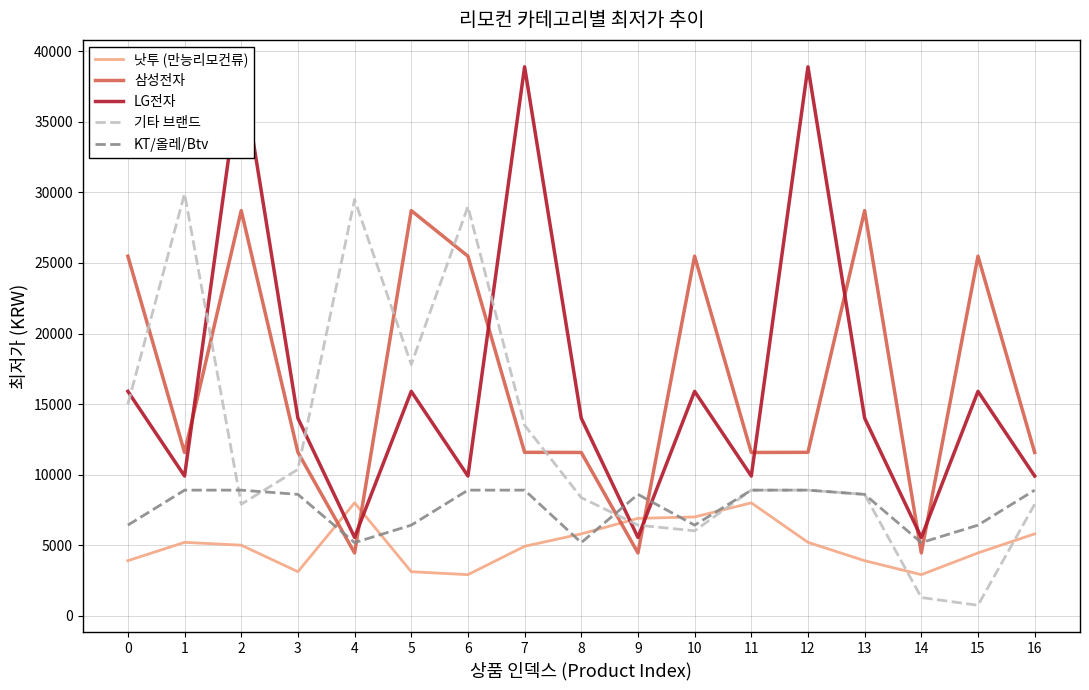

Is it true that LG전자 equals 15900 at 15?

True